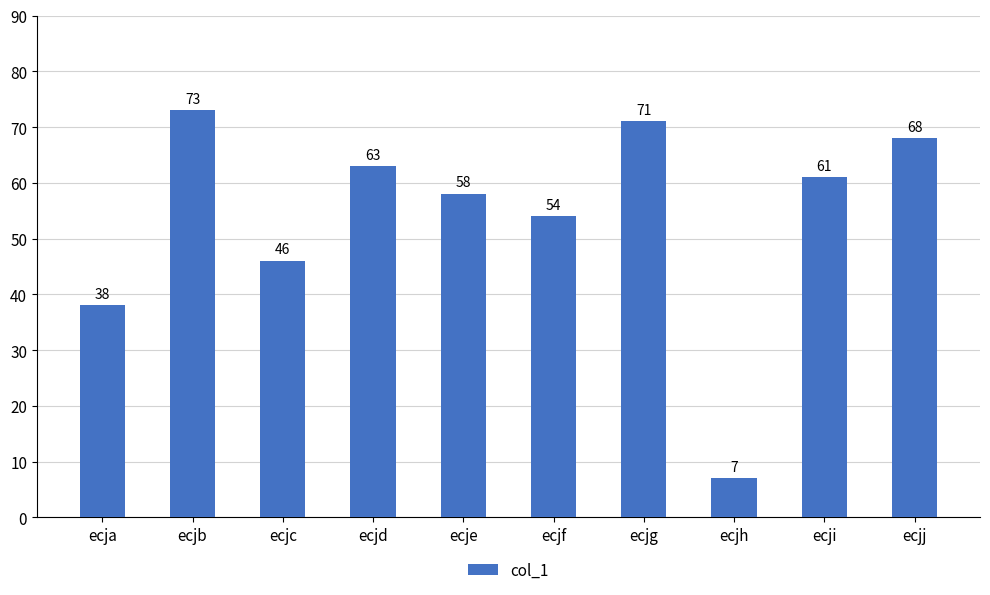

At which label does the data first exceed 61?

ecjb